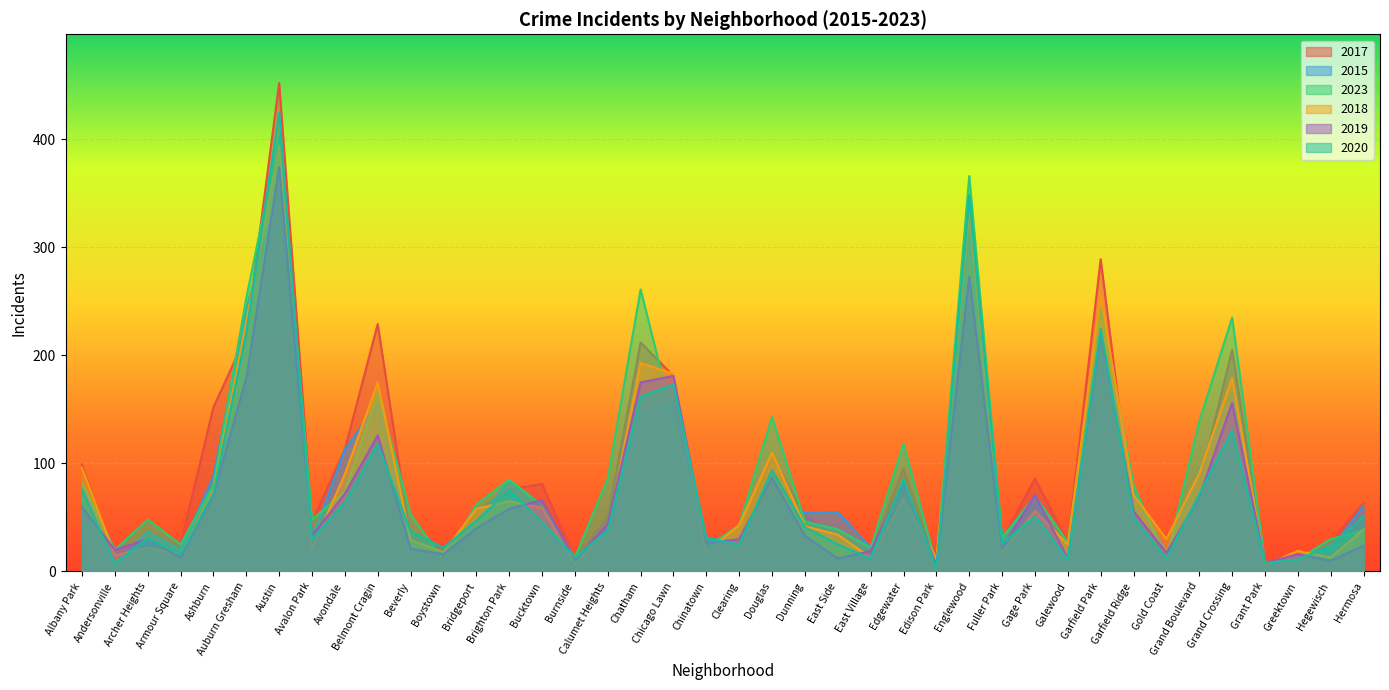

What is the sum of the 2017 values at Garfield Park and Armour Square?

314